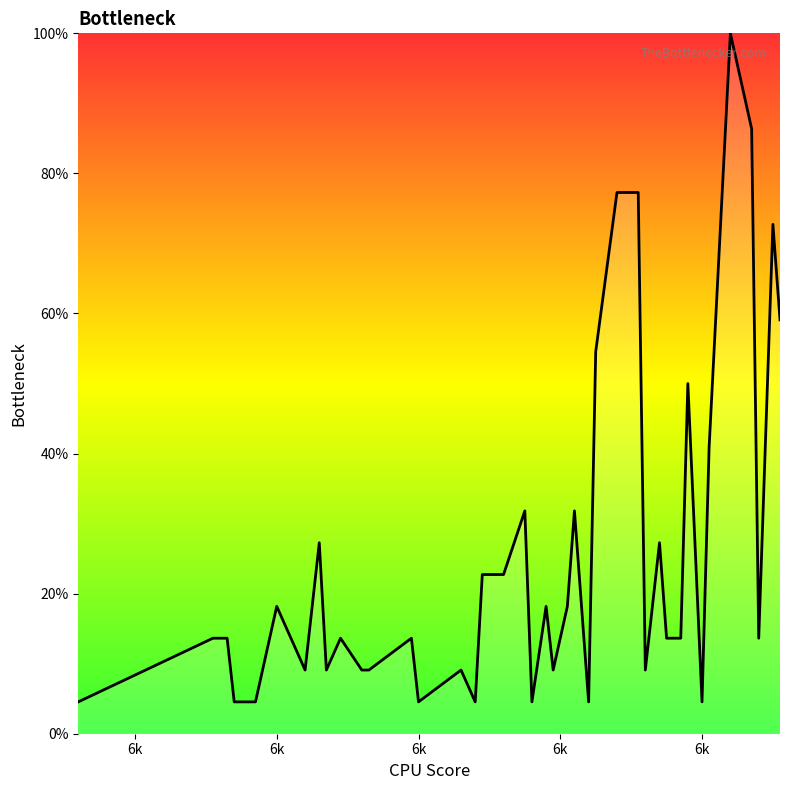

Reading right to left, transcribe all the data shown in this chart.

59.1	72.7	13.6	86.4	100.0	40.9	4.5	50.0	13.6	13.6	27.3	9.1	77.3	77.3	54.5	4.5	31.8	18.2	9.1	18.2	4.5	31.8	22.7	22.7	4.5	9.1	4.5	13.6	9.1	9.1	13.6	9.1	27.3	9.1	18.2	4.5	4.5	13.6	13.6	4.5